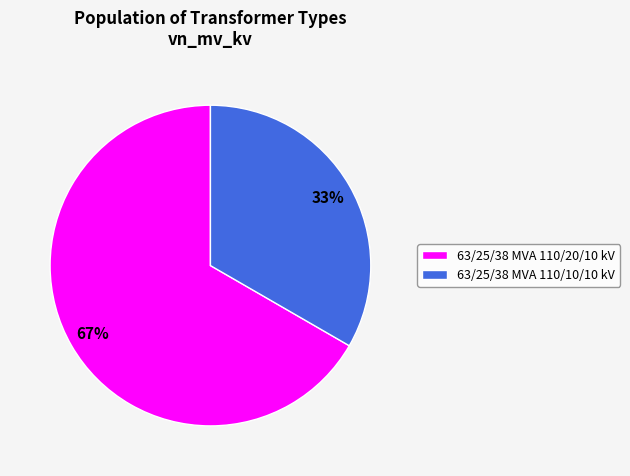

Does any single category account for the majority?

Yes